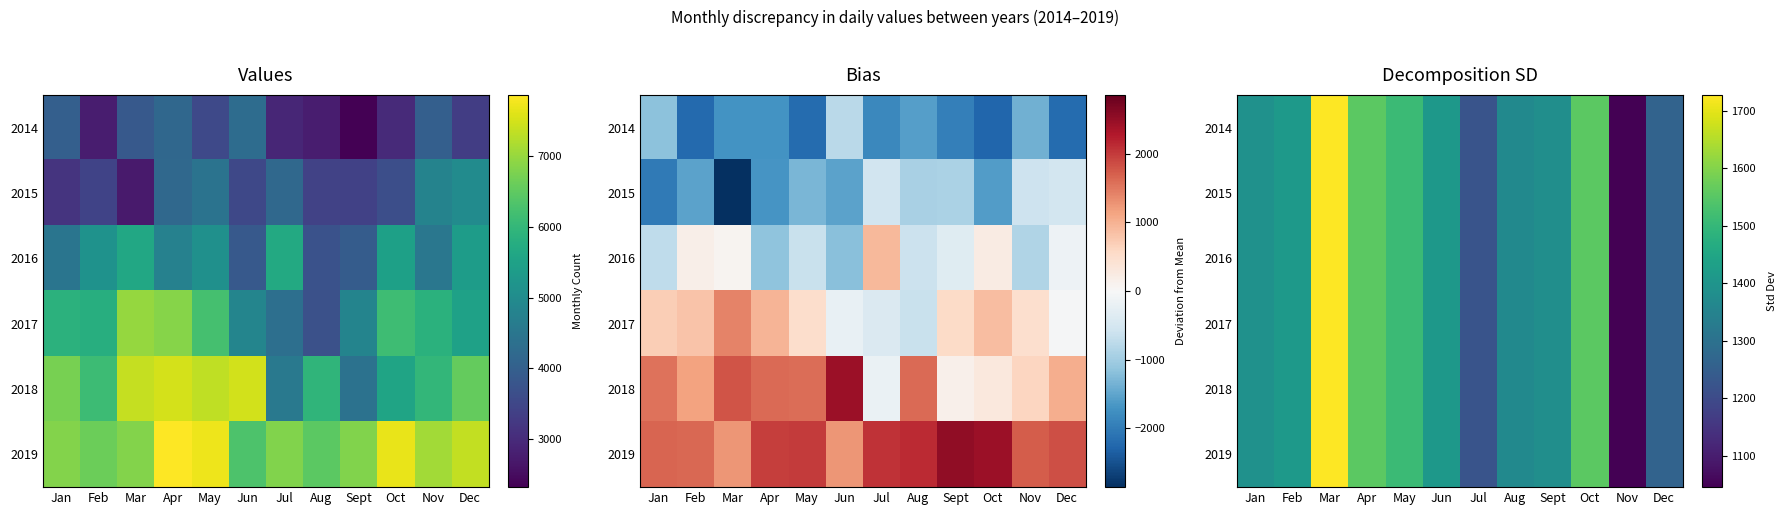

True or false: 2016 has a value of 1408.9 at Jun.

True